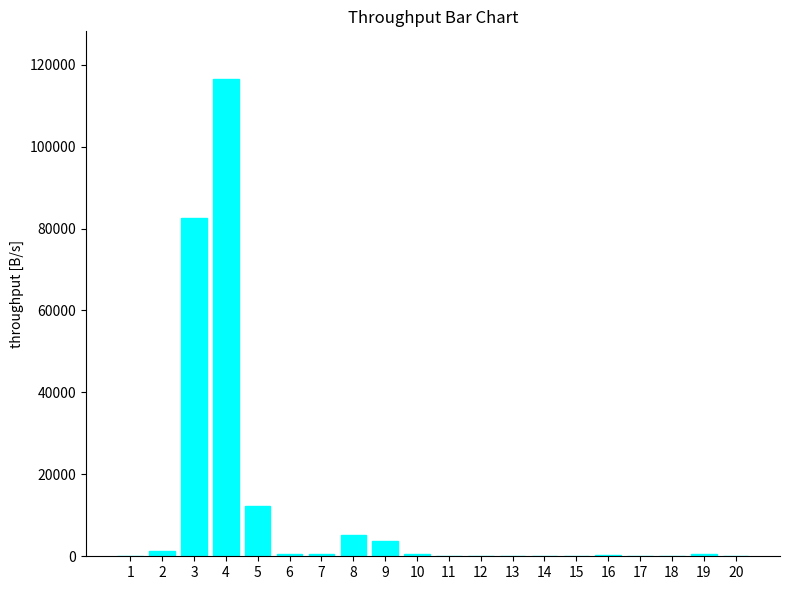

What is the sum of all values?

224482